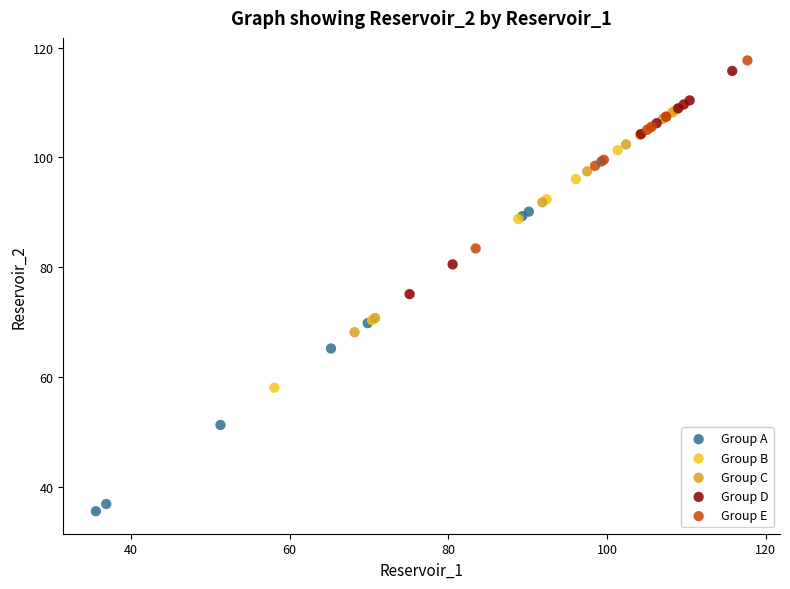

Which series contains the lowest Y value?

Group A